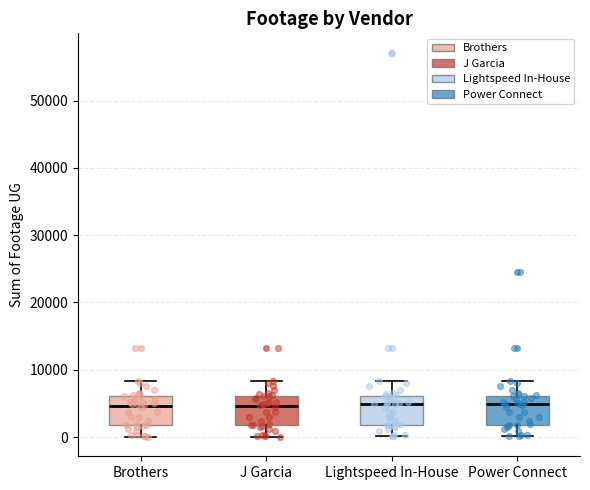

Where does the lower whisker of the box for Brothers end on the y-axis? The values are not printed on the chart, so give them approximately, as read against the axis.

0